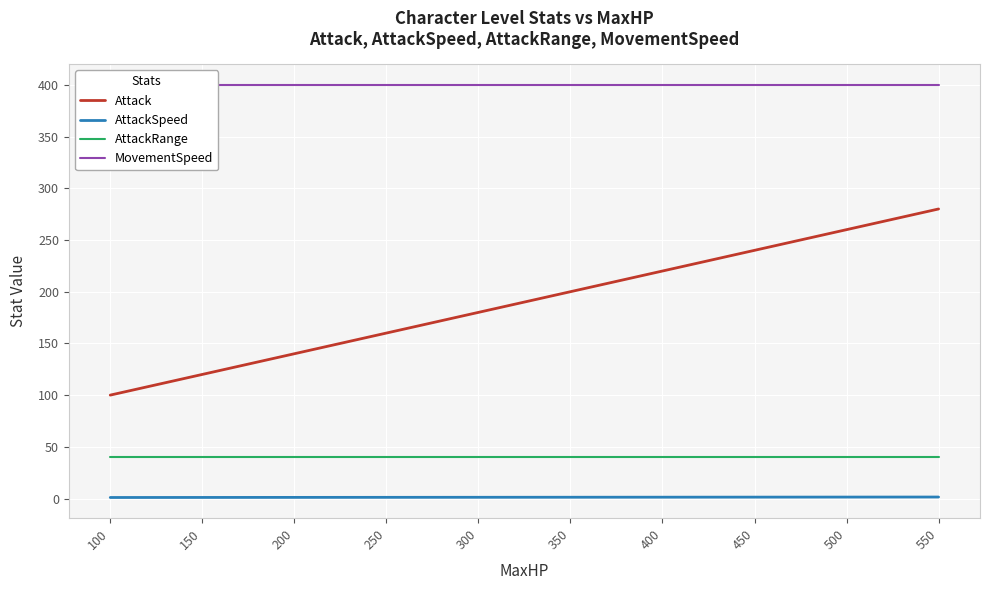

What is the sum of the AttackRange values at 200 and 300?

80.0